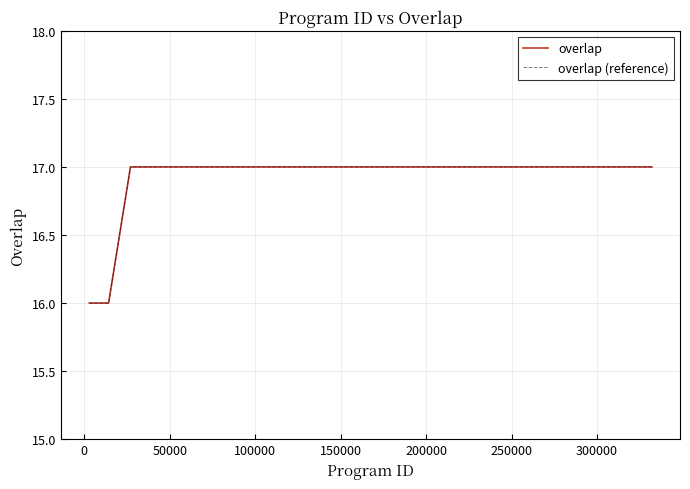

At which label does overlap reach its peak?

300000